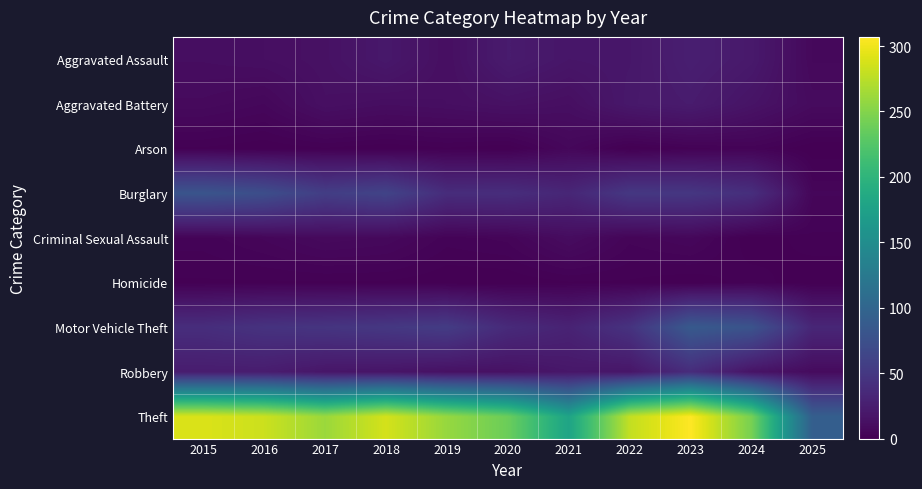

Reading right to left, what are all the values shown in this chart?

Aggravated Assault: 2025=7	2024=21	2023=26	2022=19	2021=18	2020=23	2019=12	2018=20	2017=14	2016=12	2015=11
Aggravated Battery: 2025=9	2024=16	2023=23	2022=20	2021=12	2020=14	2019=12	2018=11	2017=13	2016=6	2015=8
Arson: 2025=0	2024=3	2023=2	2022=0	2021=6	2020=0	2019=1	2018=0	2017=1	2016=0	2015=1
Burglary: 2025=5	2024=41	2023=49	2022=50	2021=33	2020=40	2019=39	2018=62	2017=56	2016=73	2015=80
Criminal Sexual Assault: 2025=2	2024=0	2023=6	2022=4	2021=10	2020=4	2019=3	2018=7	2017=8	2016=5	2015=3
Homicide: 2025=0	2024=2	2023=0	2022=1	2021=1	2020=0	2019=0	2018=1	2017=1	2016=1	2015=1
Motor Vehicle Theft: 2025=33	2024=79	2023=86	2022=45	2021=30	2020=37	2019=54	2018=50	2017=47	2016=45	2015=40
Robbery: 2025=9	2024=16	2023=39	2022=18	2021=19	2020=14	2019=14	2018=17	2017=18	2016=24	2015=24
Theft: 2025=92	2024=244	2023=307	2022=279	2021=179	2020=238	2019=259	2018=287	2017=261	2016=283	2015=290